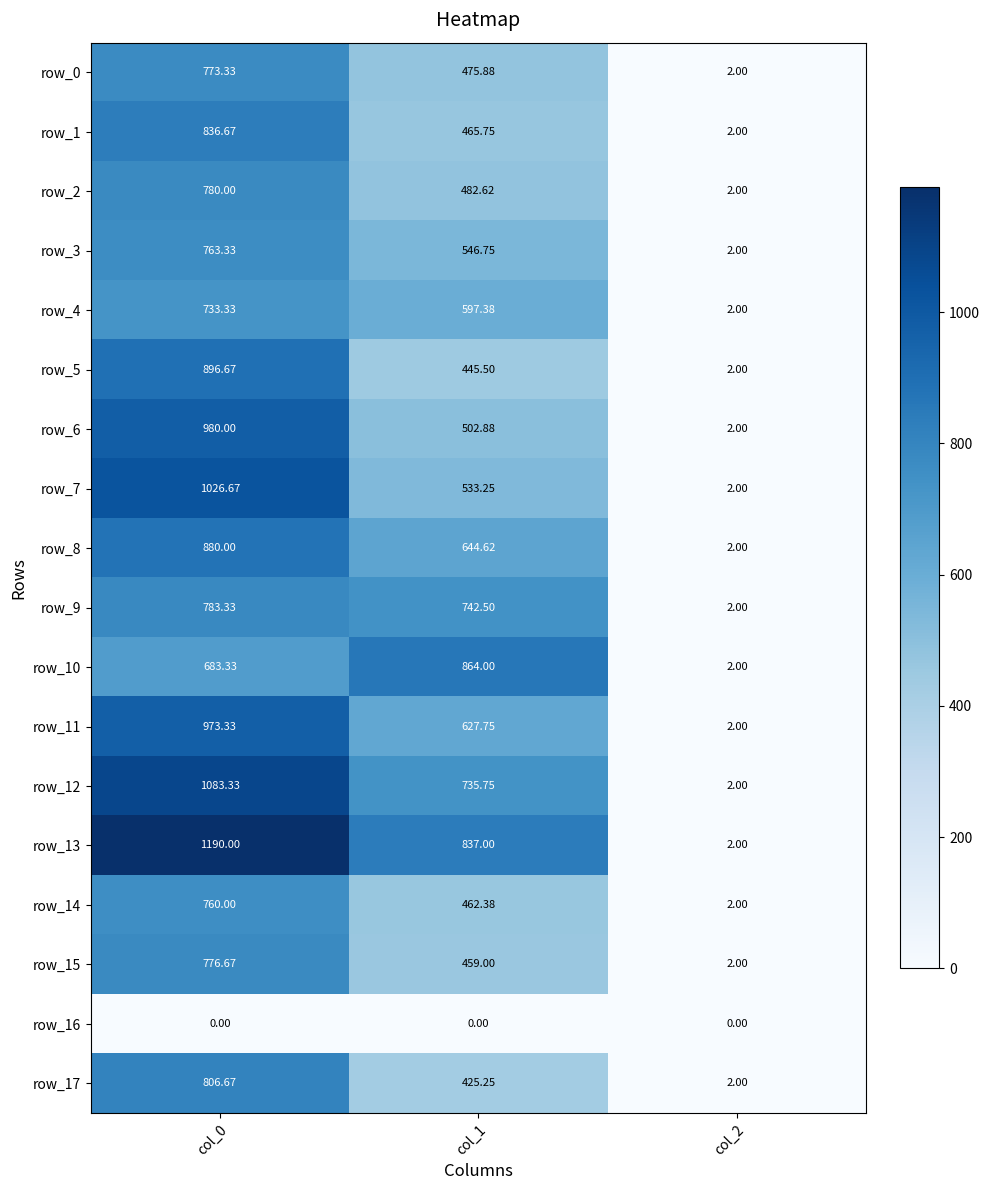

What is the difference between the row_13 values at col_2 and col_0?

1188.0